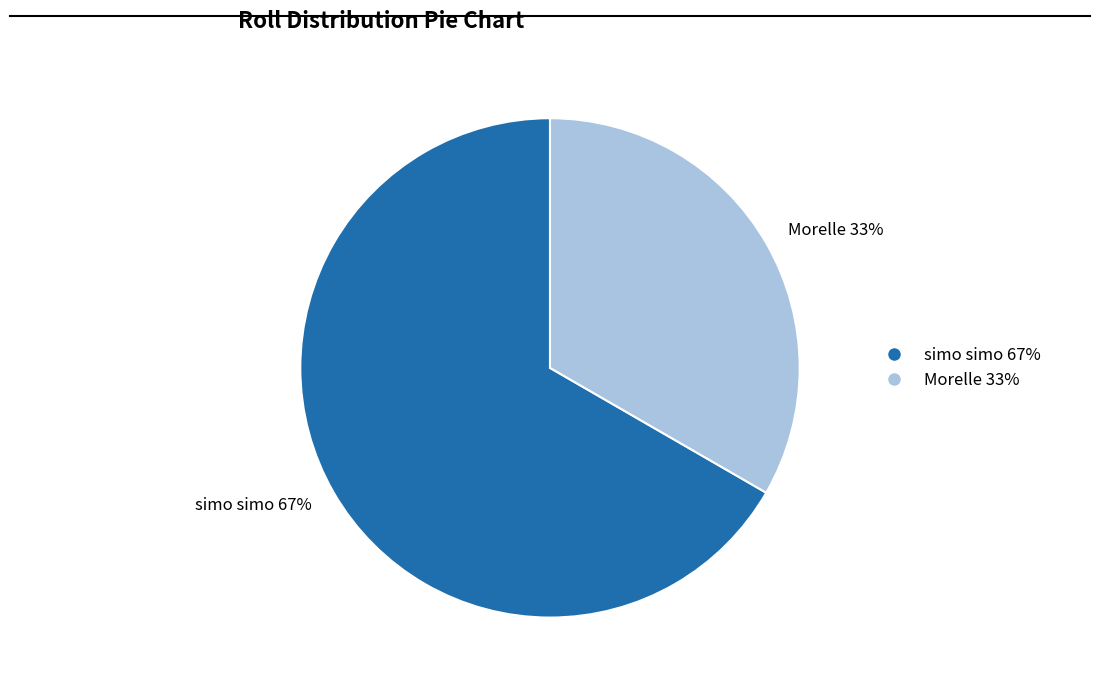

Does simo simo represent more than half of the total?

Yes